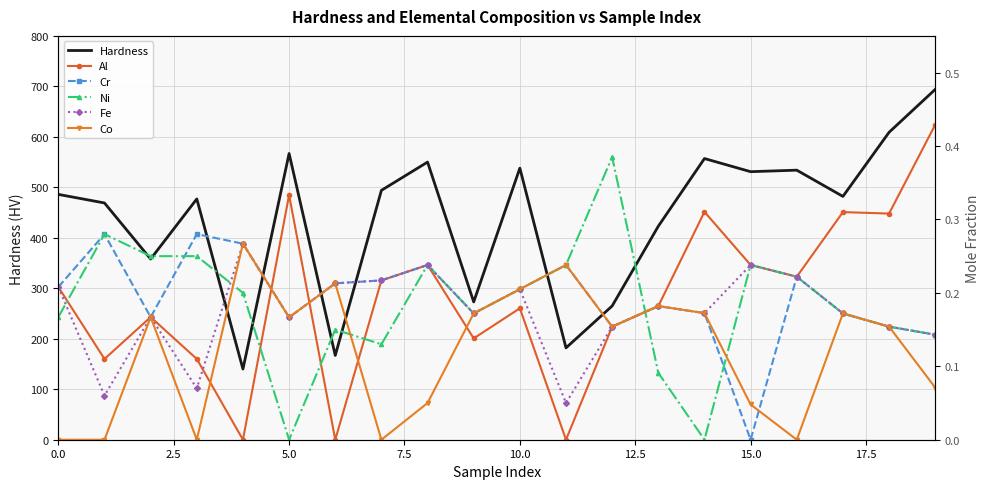

What is the lowest value of the Hardness series?

140